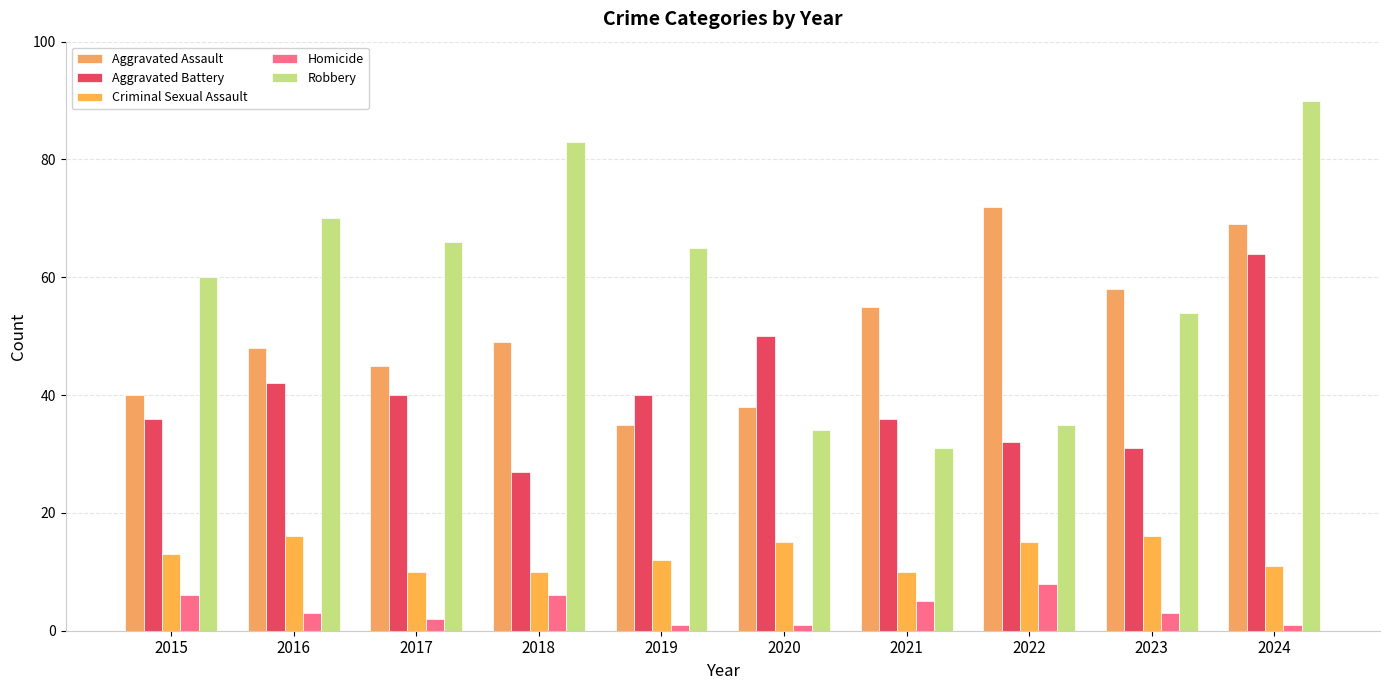

What is the difference between the highest and lowest values at 2016?

67